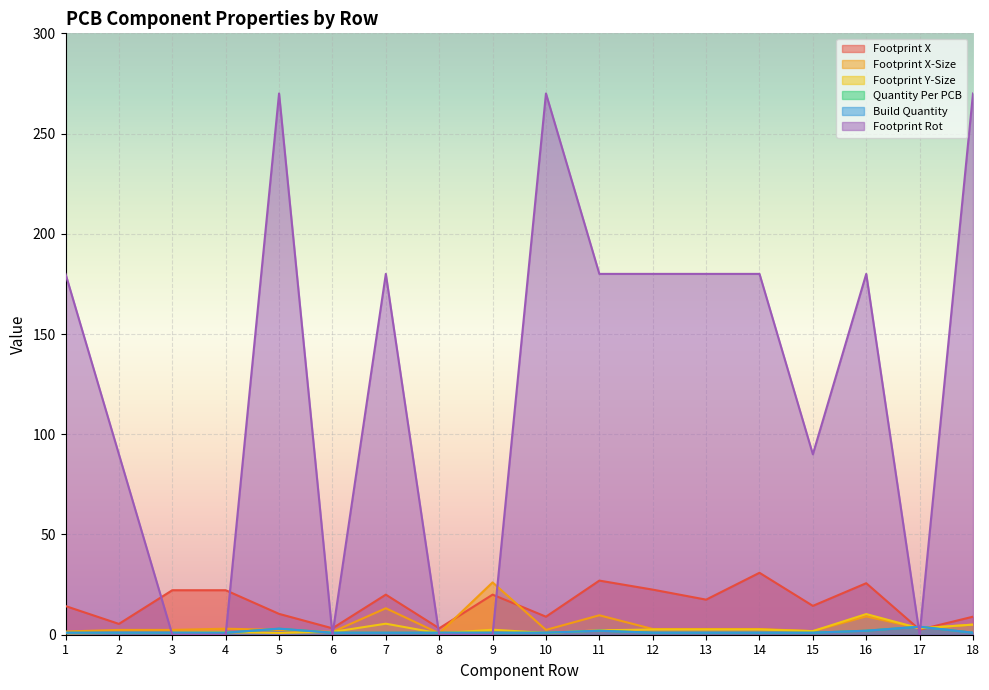

Which series has the largest range (max minus min)?

Footprint Rot